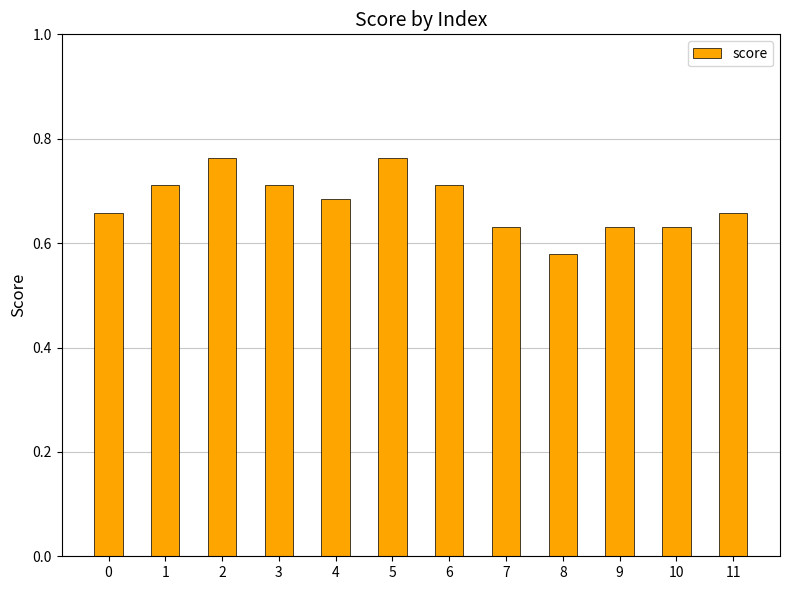

Which category has the lowest value across all series?

8